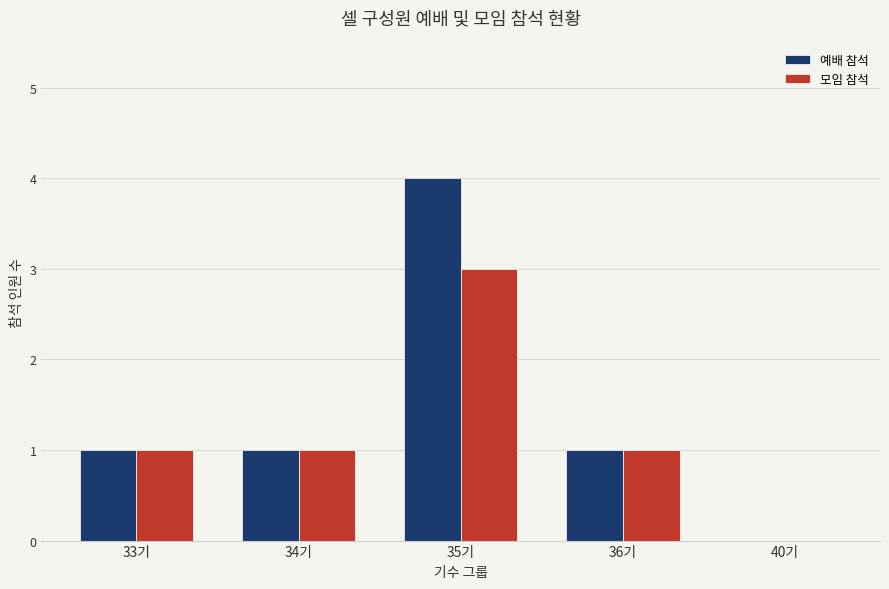

Is the value of 예배 참석 at 40기 greater than the value of 모임 참석 at 34기?

No